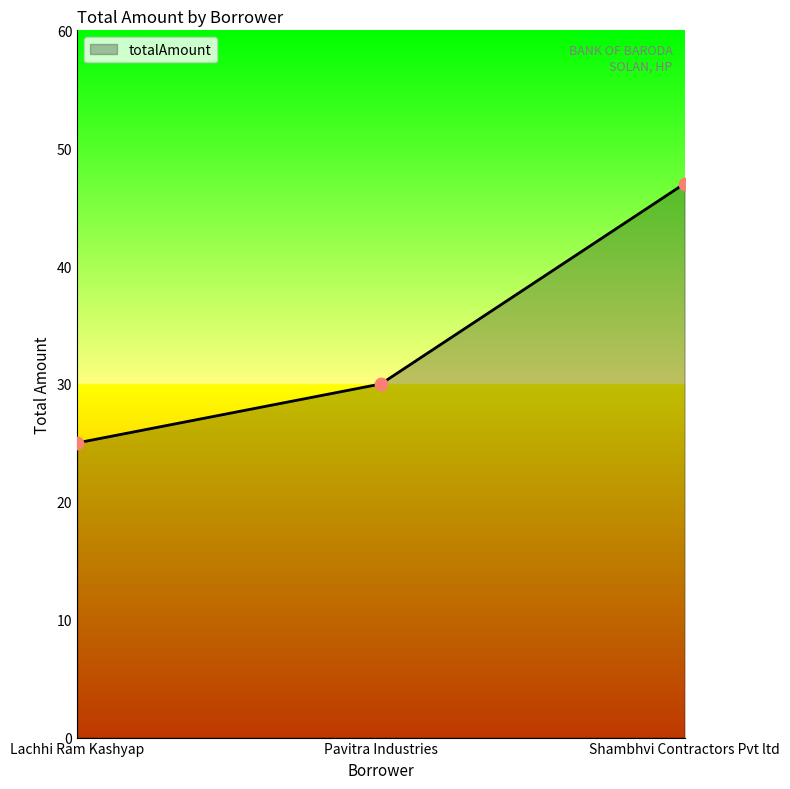

Between Pavitra Industries and Shambhvi Contractors Pvt ltd, which is larger?

Shambhvi Contractors Pvt ltd